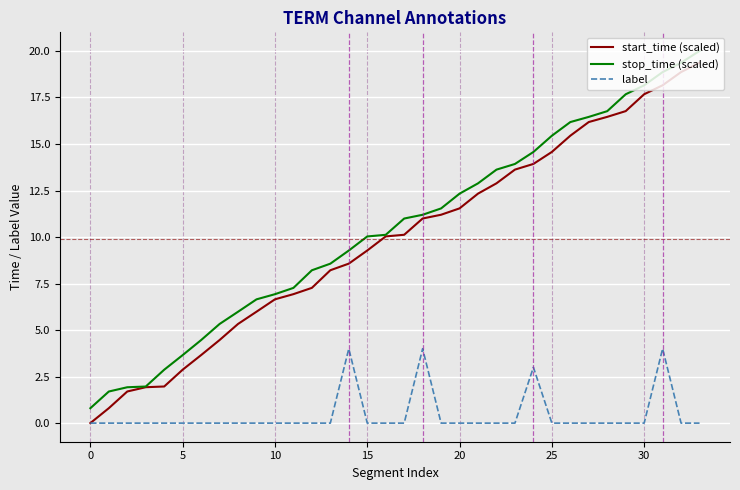

True or false: stop_time (scaled) and label cross at least once.

False